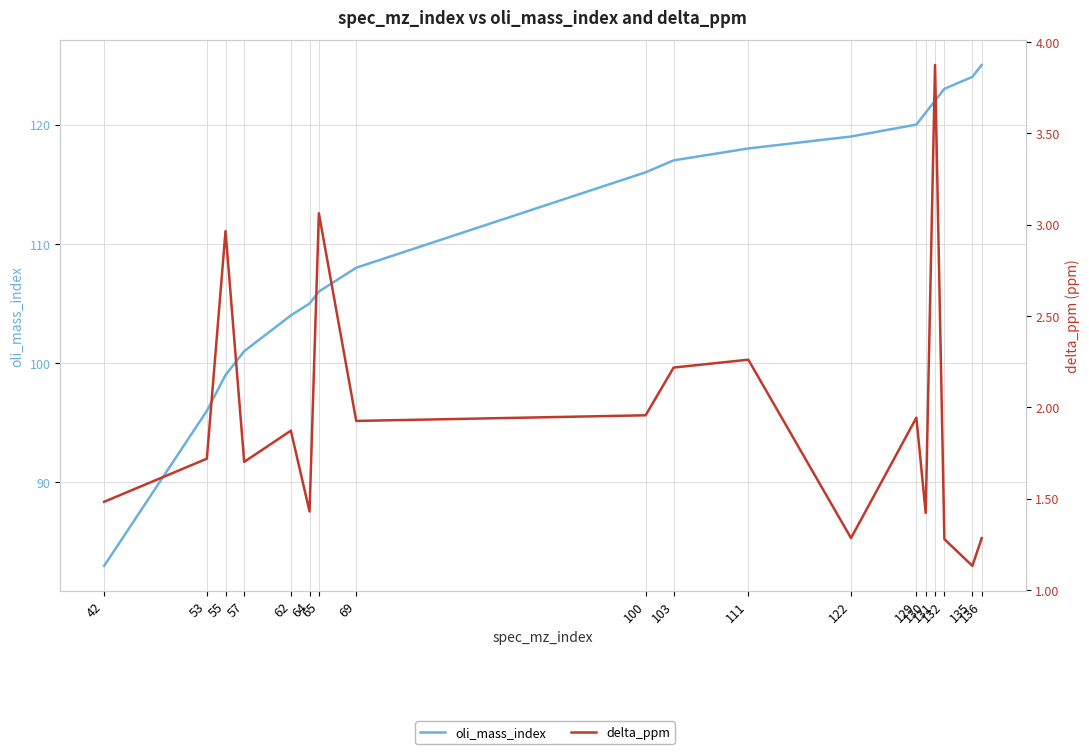

Is this an area chart (filled region under the line)?

No